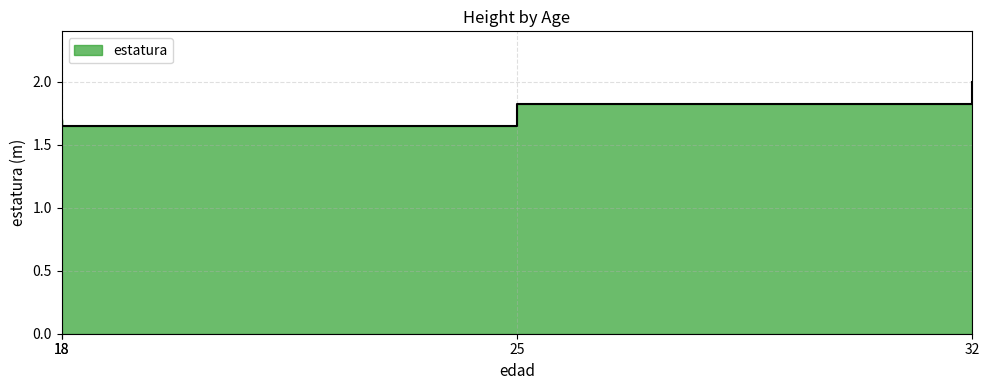

Which category has the lowest value across all series?

18